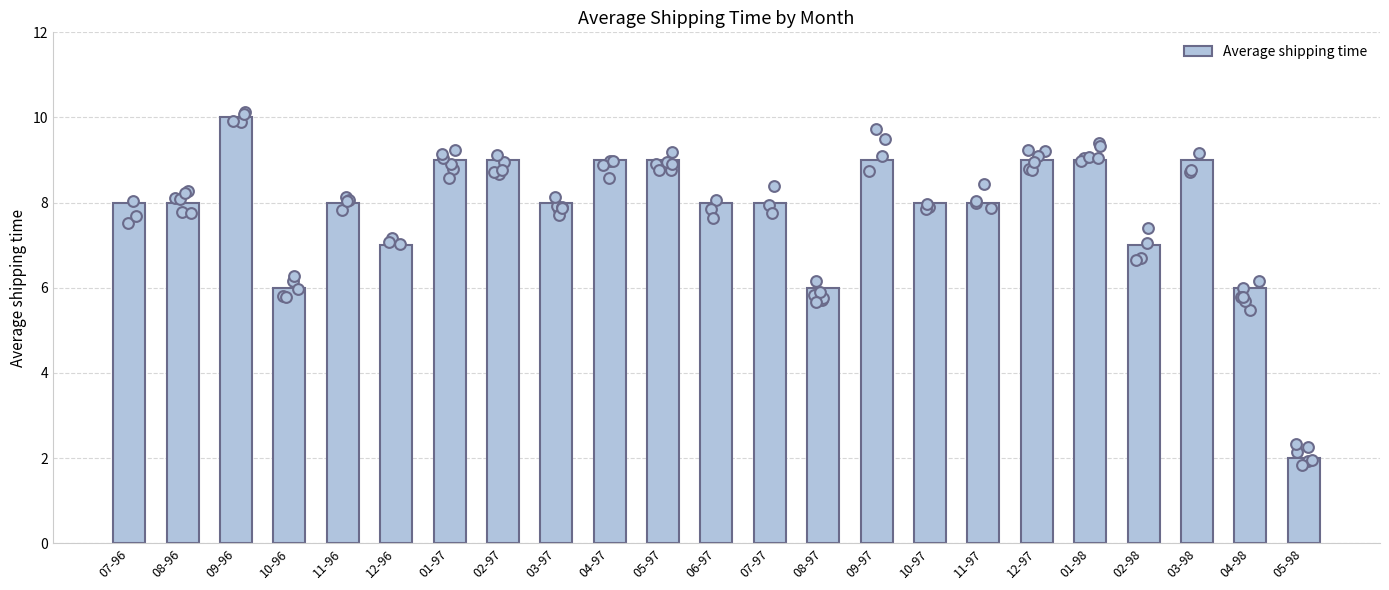

Between 11-97 and 07-97, which is larger?

11-97